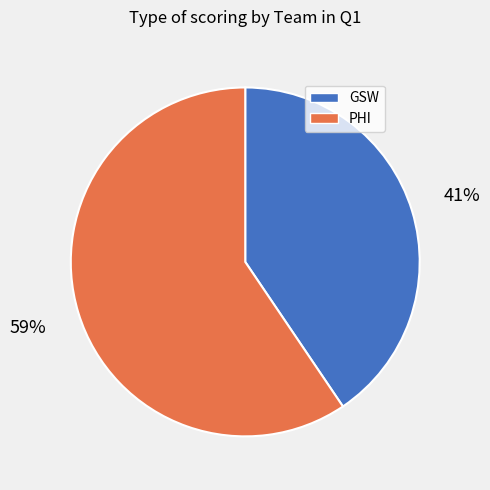

To the nearest percent, what is the combined percentage of GSW and PHI?

100%